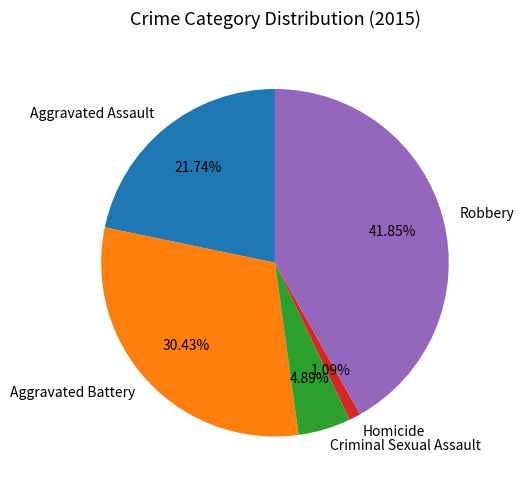

What is the ratio of the value at Robbery to the value at Aggravated Assault?

1.9